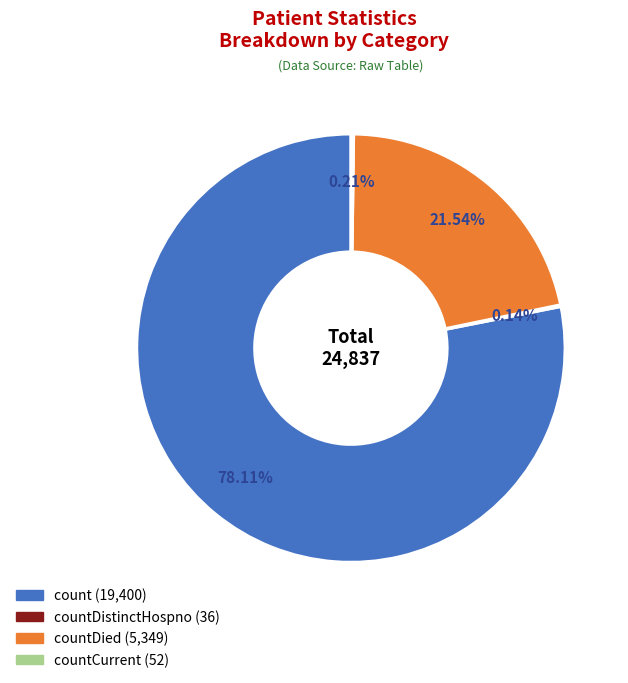

Is there a majority slice in this chart?

Yes